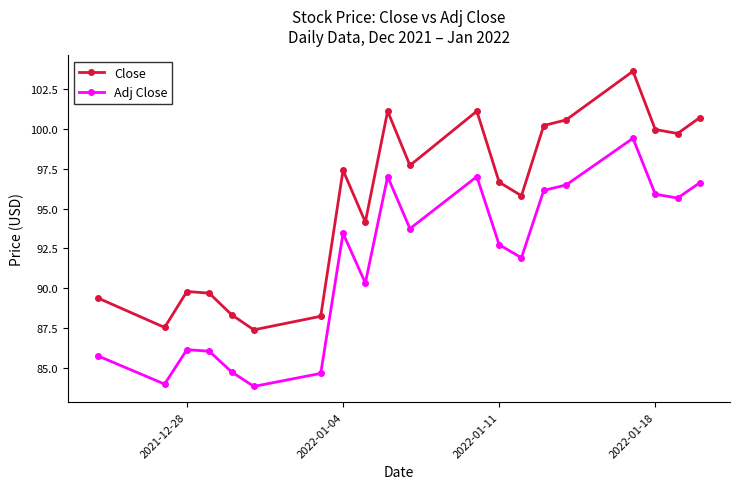

Which series has the widest spread of values?

Close